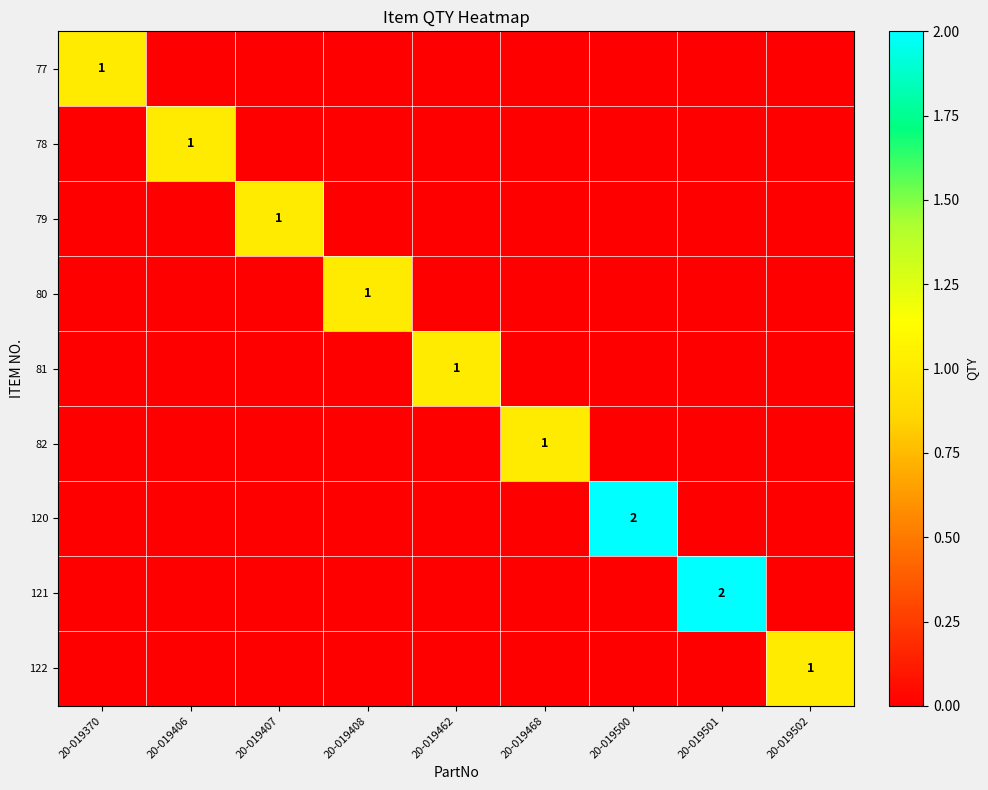

At which category is the sum across all series the highest?

20-019500